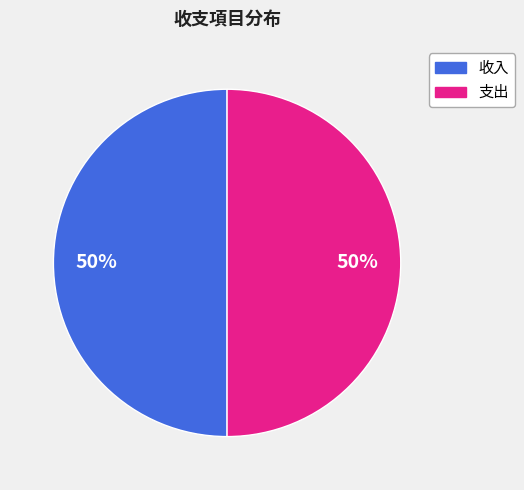

What percentage is the 支出 slice, to the nearest percent?

50%